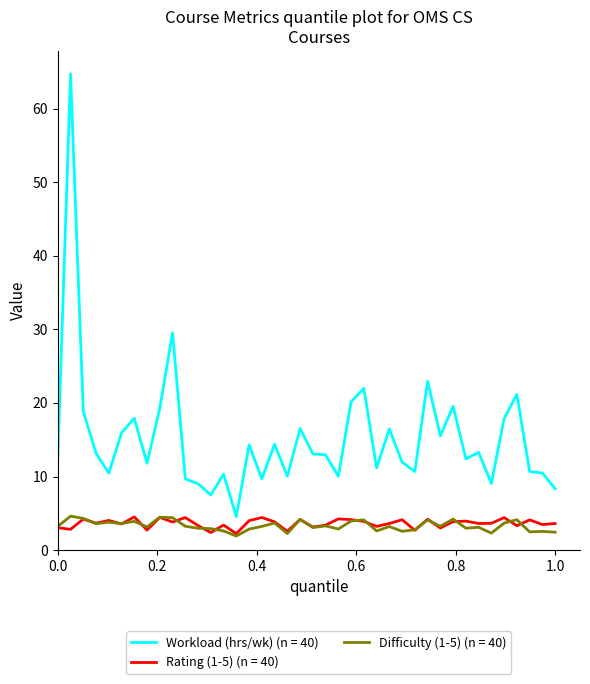

Which series has the largest total across all categories?

Workload (hrs/wk) (n = 40)